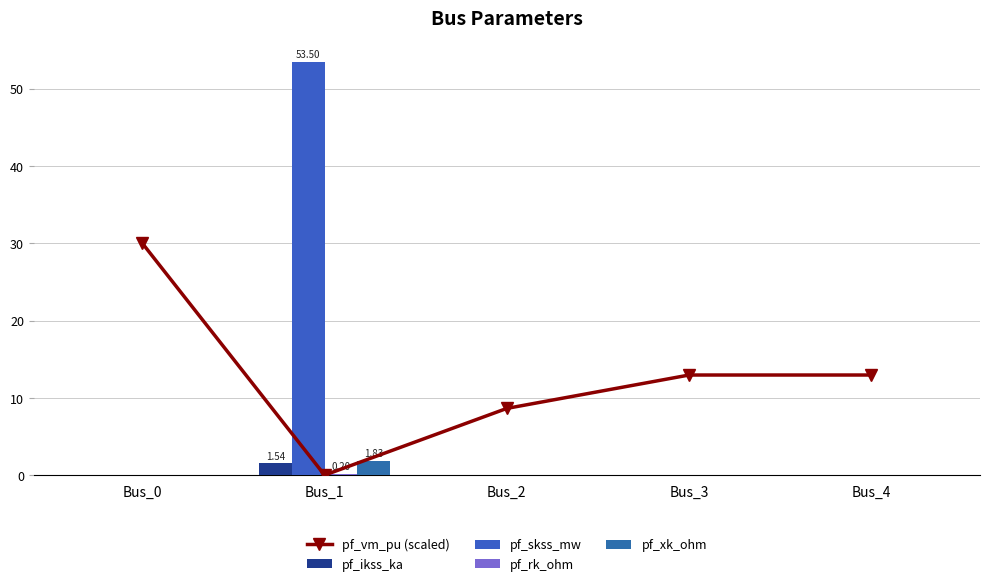

What is the difference between the maximum and second lowest values in the pf_vm_pu (scaled) series?

21.4